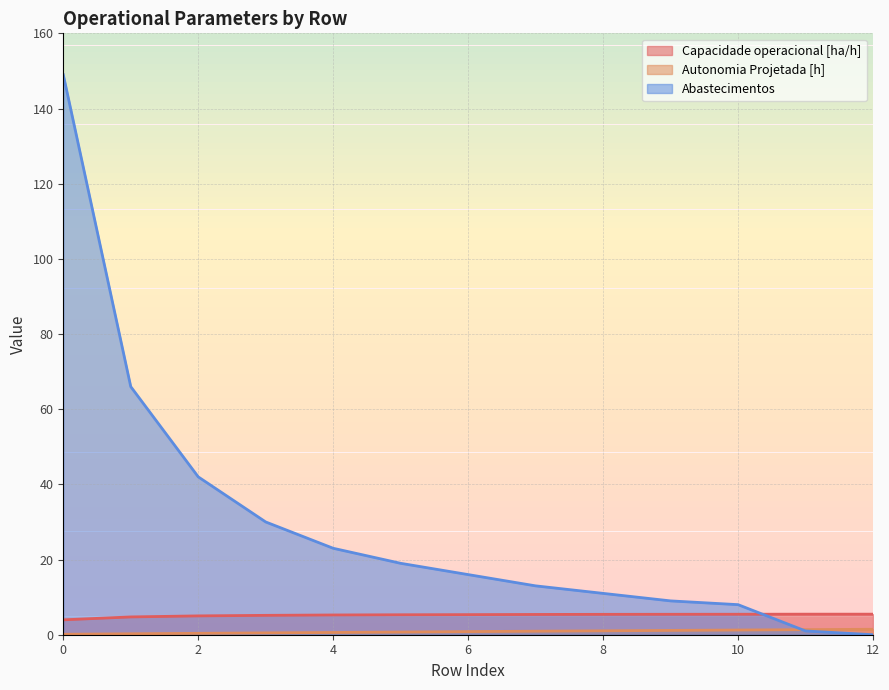

Is it true that Capacidade operacional [ha/h] equals 4.0 at 0?

True